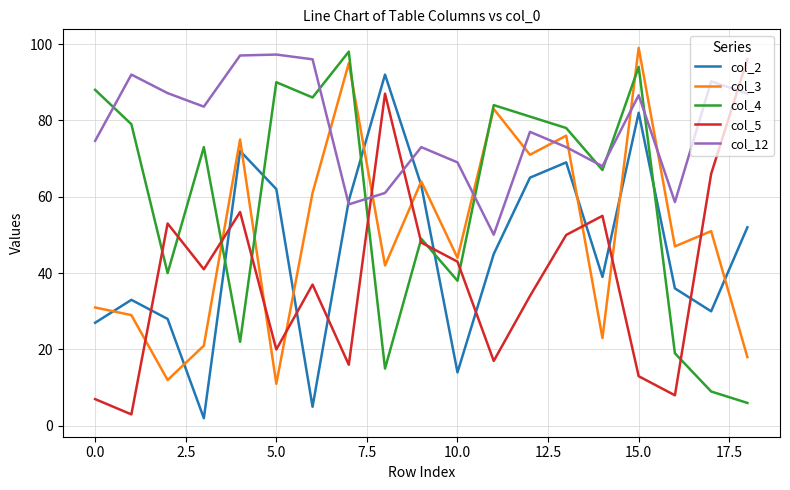

Which series has the largest total across all categories?

col_12